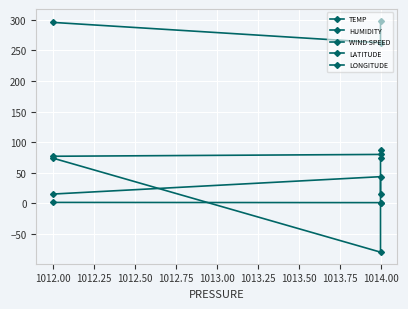

List the series in order of their peak value, highest first.

TEMP, HUMIDITY, LONGITUDE, LATITUDE, WIND SPEED